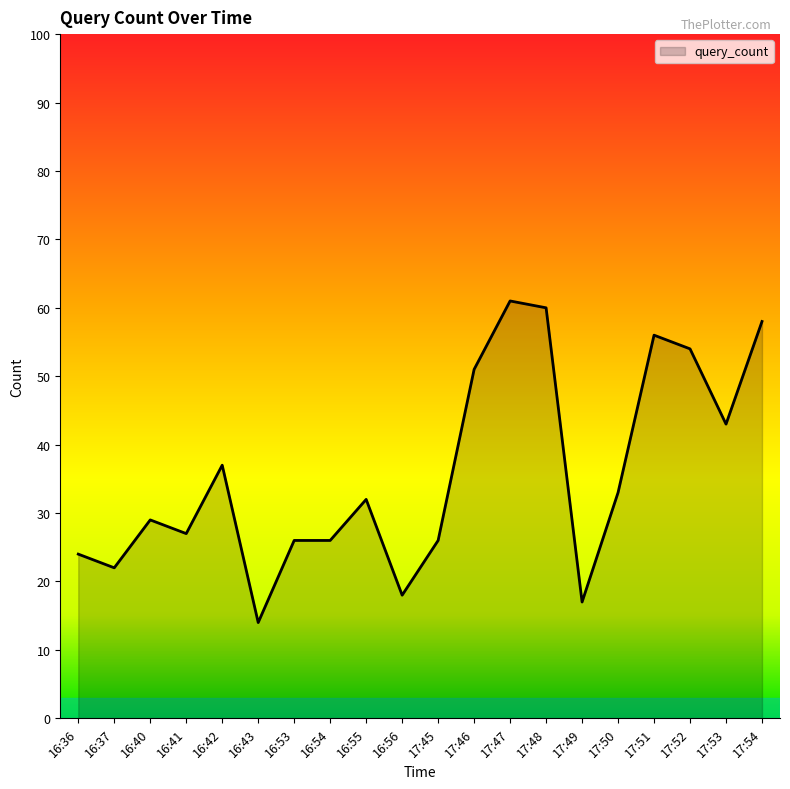

At which category does the chart reach its minimum across all series?

16:43